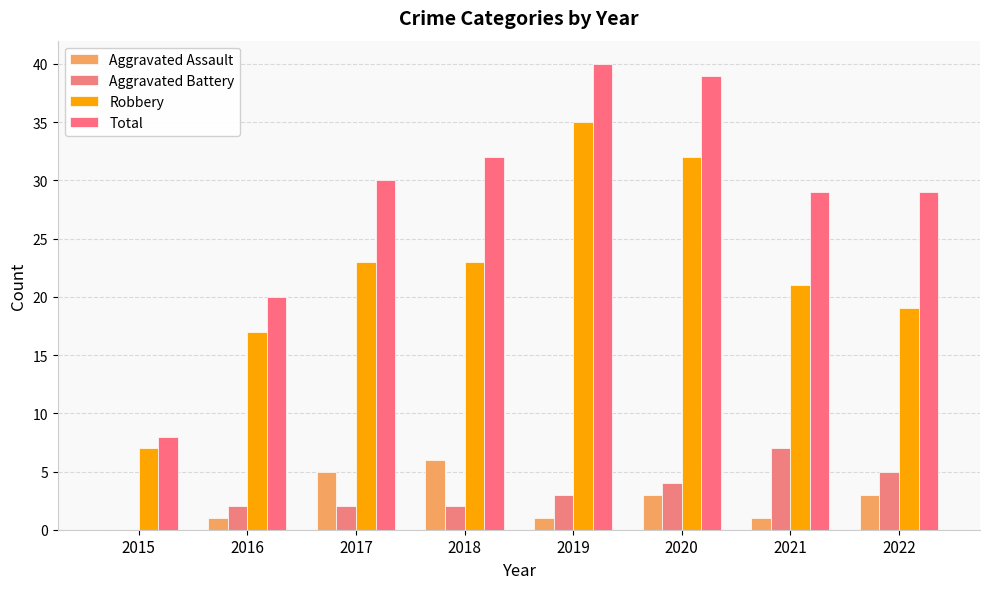

Reading right to left, transcribe all the data shown in this chart.

Aggravated Assault: 2022=3	2021=1	2020=3	2019=1	2018=6	2017=5	2016=1	2015=0
Aggravated Battery: 2022=5	2021=7	2020=4	2019=3	2018=2	2017=2	2016=2	2015=0
Robbery: 2022=19	2021=21	2020=32	2019=35	2018=23	2017=23	2016=17	2015=7
Total: 2022=29	2021=29	2020=39	2019=40	2018=32	2017=30	2016=20	2015=8